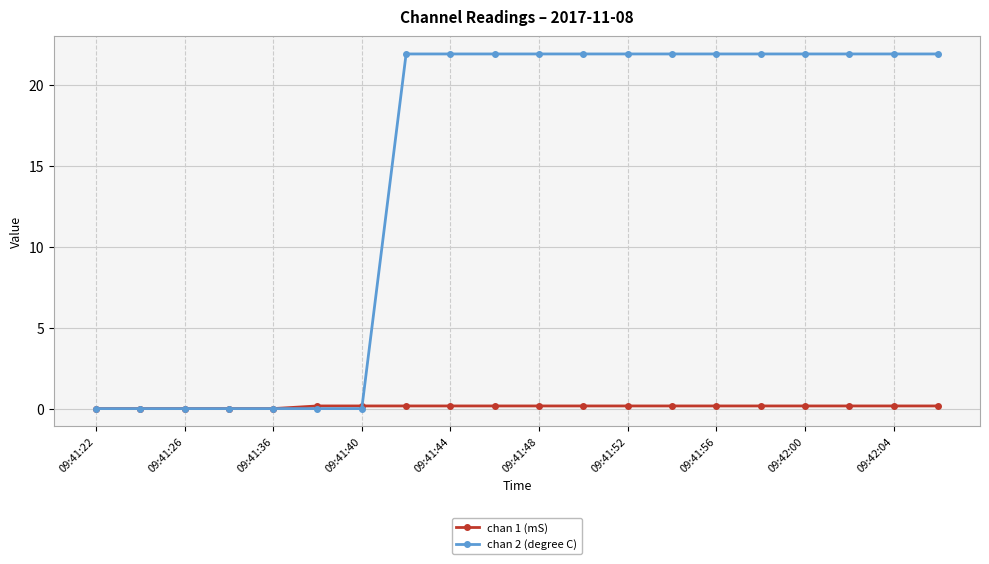

Rank the series by their average value, from lowest to highest.

chan 1 (mS), chan 2 (degree C)